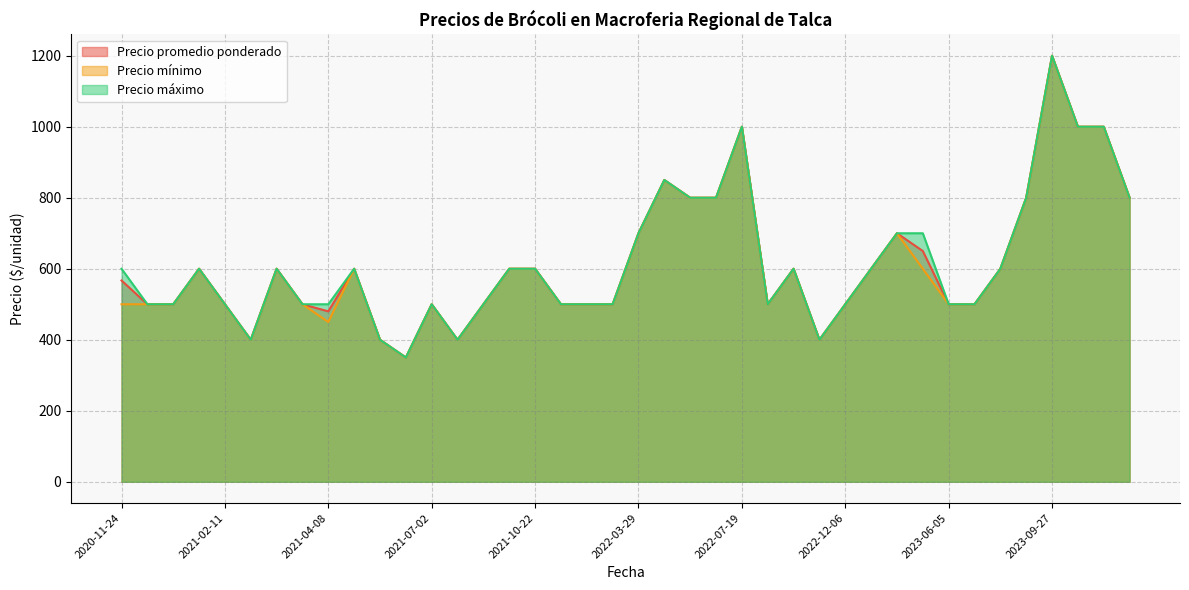

What are all the series names shown in the legend?

Precio promedio ponderado, Precio mínimo, Precio máximo